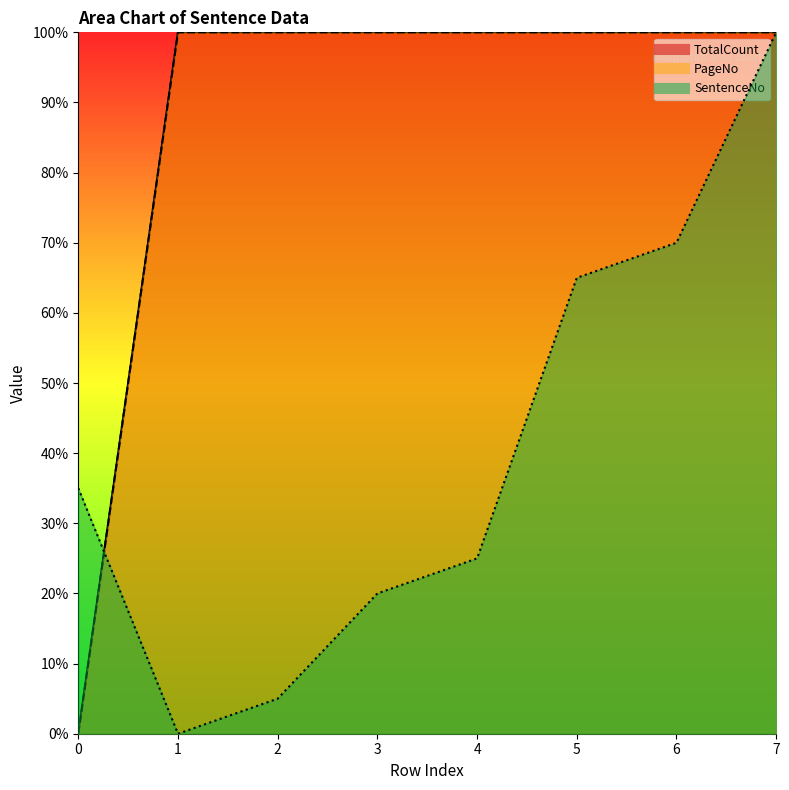

At 4, list the series in order from largest to smallest.

TotalCount_line, PageNo_line, SentenceNo_line